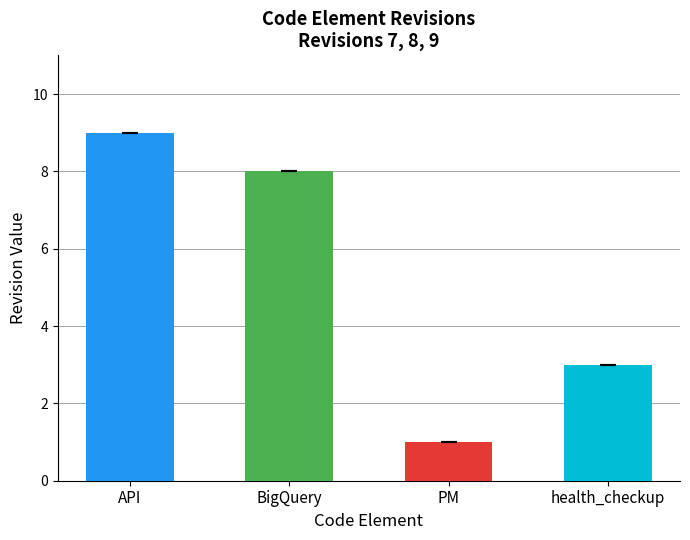

How many rev_9 values are between 3 and 9?

3